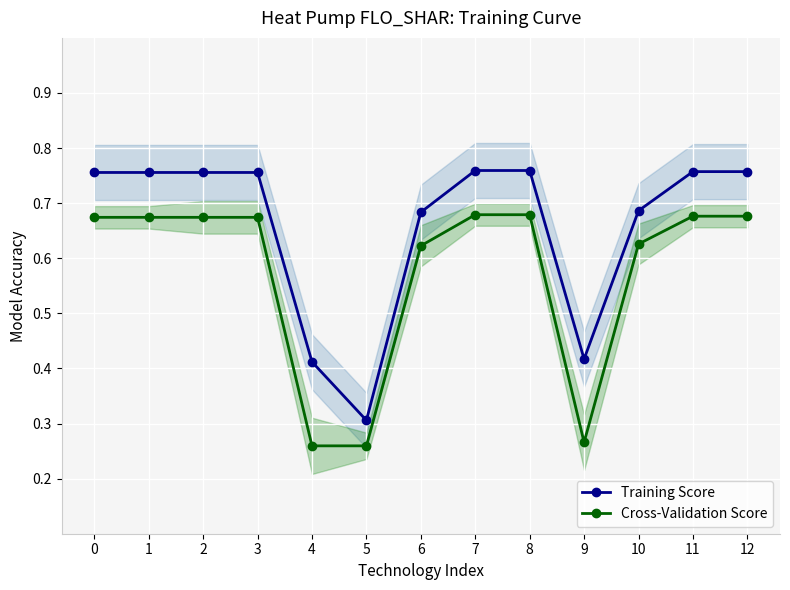

At 2, list the series in order from largest to smallest.

Training Score, Cross-Validation Score